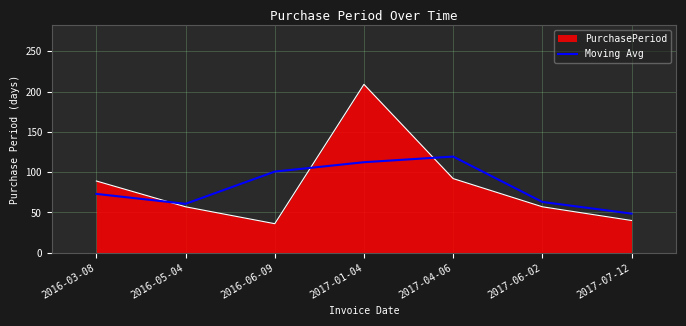

The value of Moving Avg at 2016-03-08 is 116.8. True or false?

False